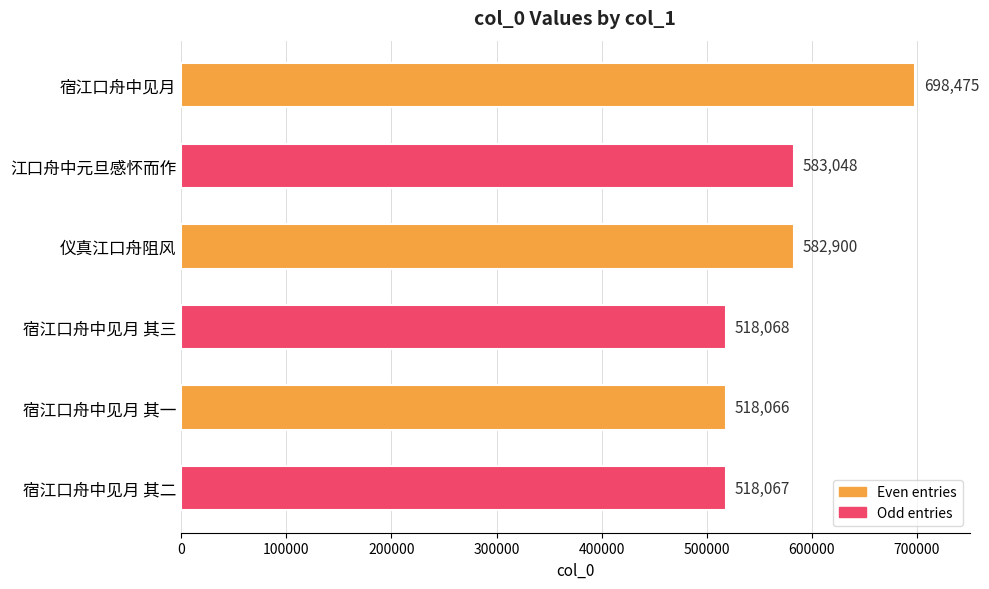

What is the sum of all values?

3418624